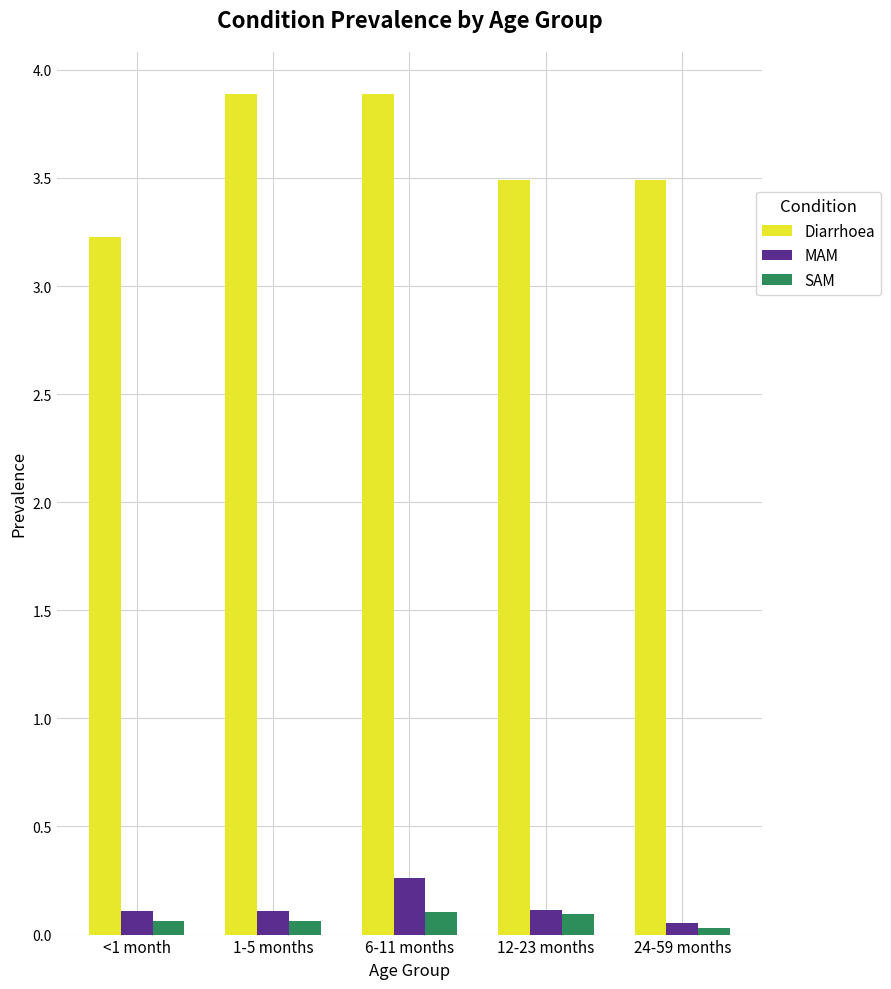

True or false: SAM has a value of 0.1 at <1 month.

True